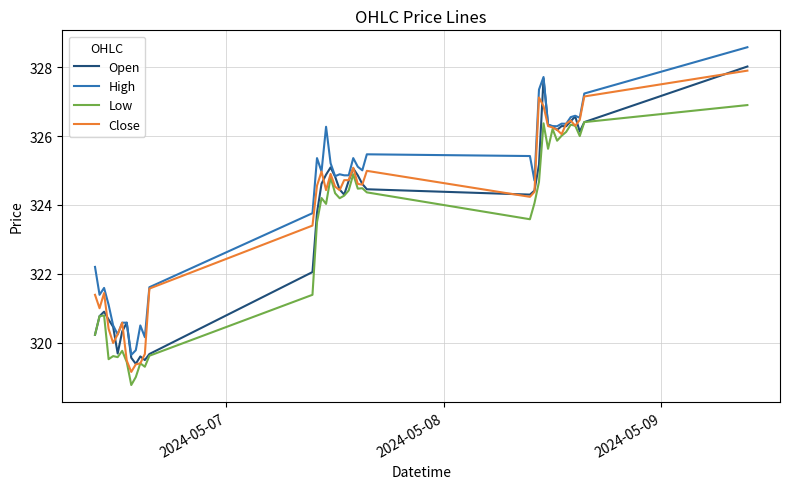

What is the maximum value for Open?

328.0